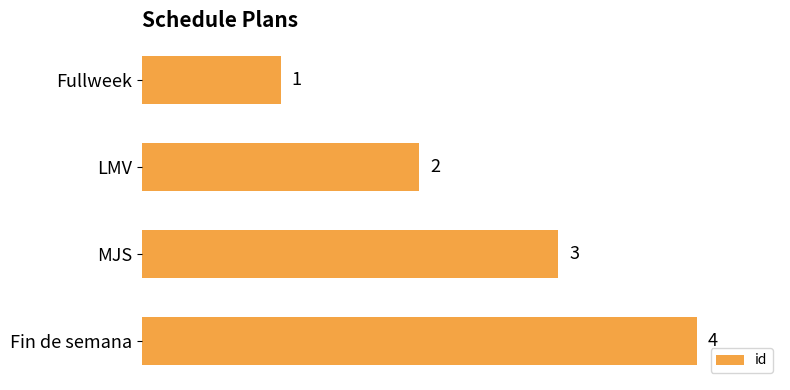

Rank the categories by value from lowest to highest.

Fullweek, LMV, MJS, Fin de semana